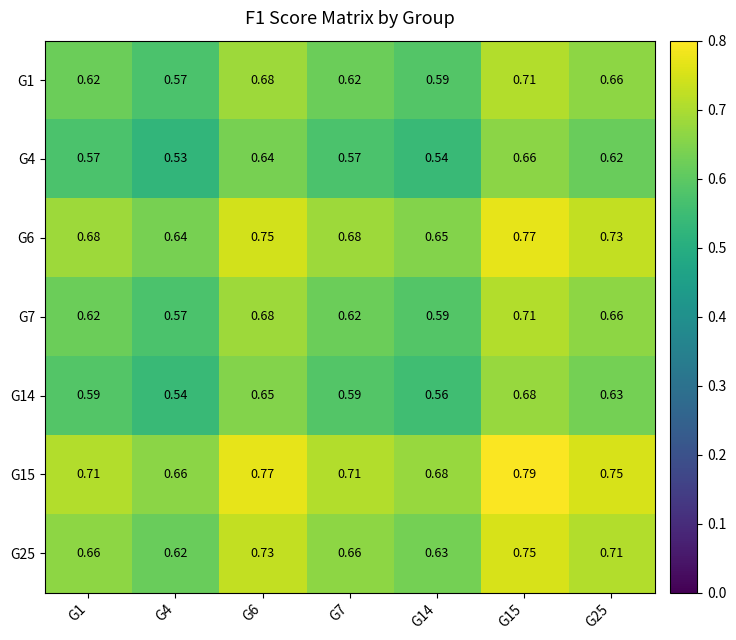

At how many categories does at least one series exceed 0?

7